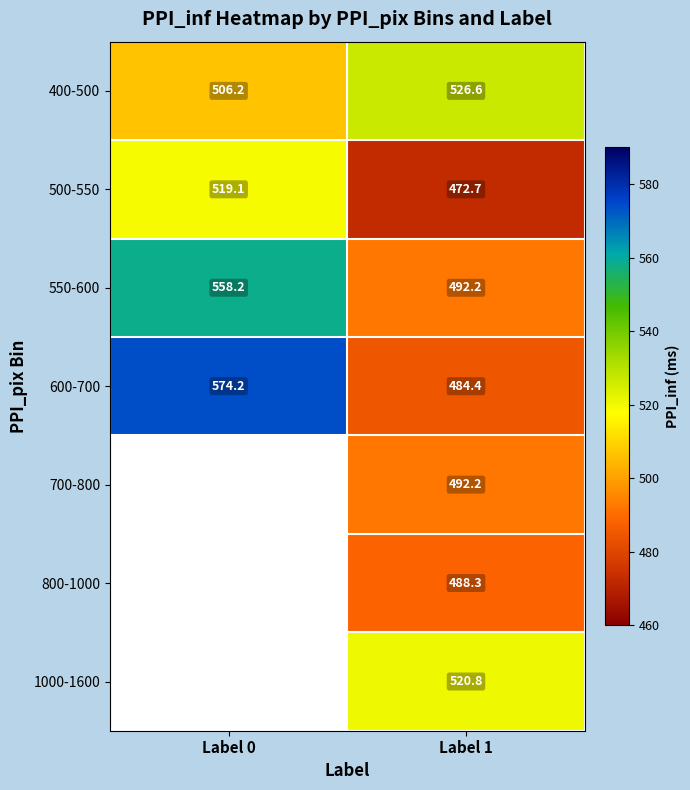

How many values in the 500-550 series are below 519?

1